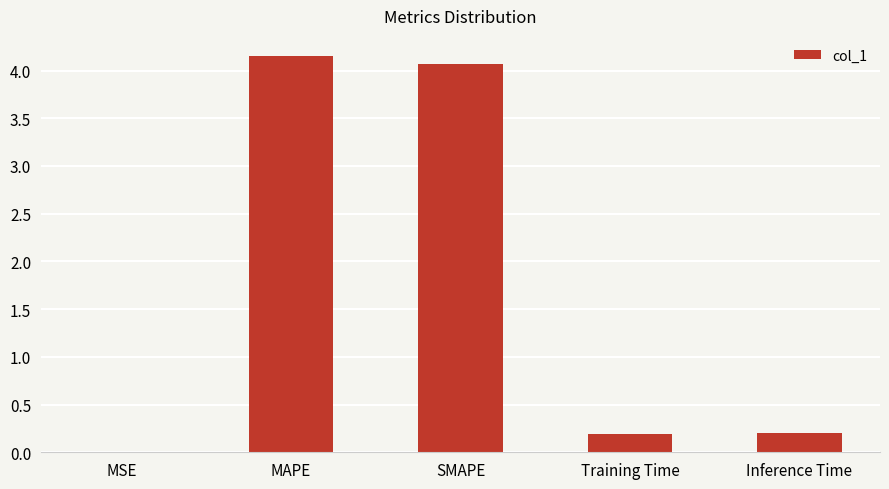

What is the sum of all values?

8.6